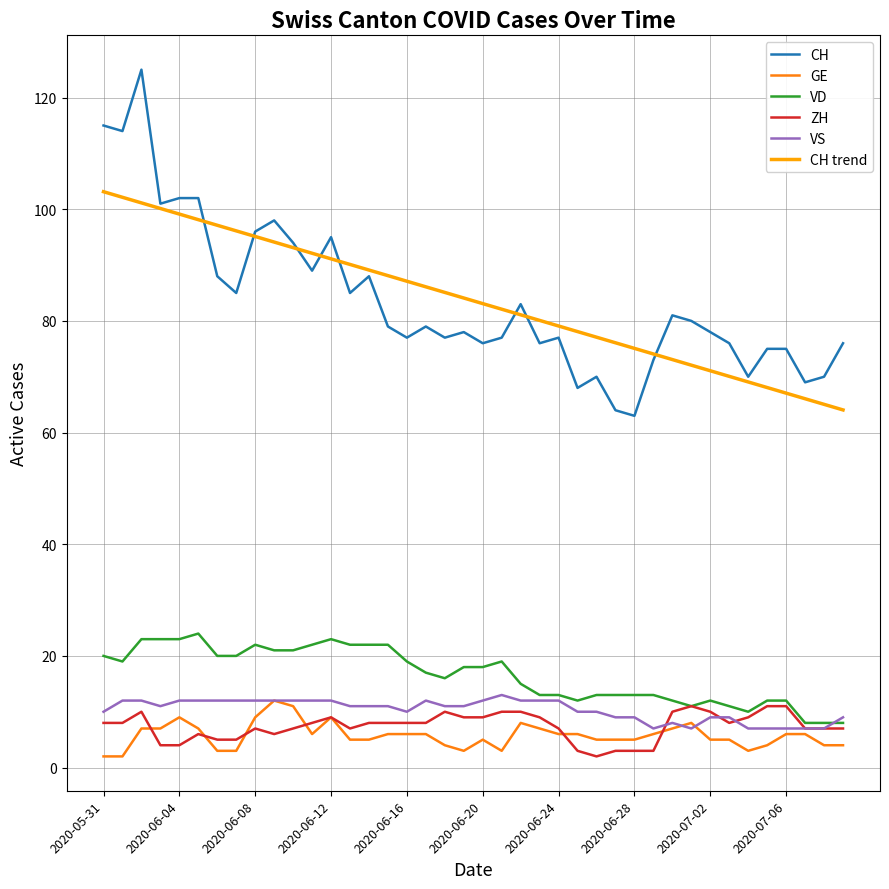

Which series has the largest range (max minus min)?

CH